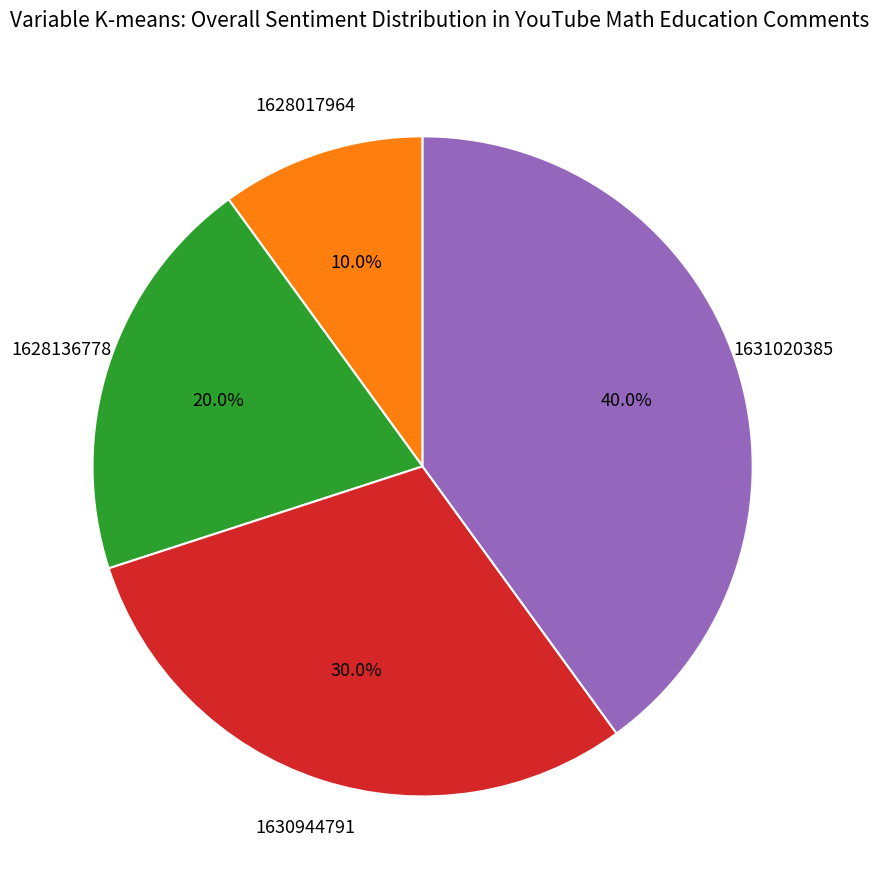

Is there any slice that represents more than half of the pie?

No